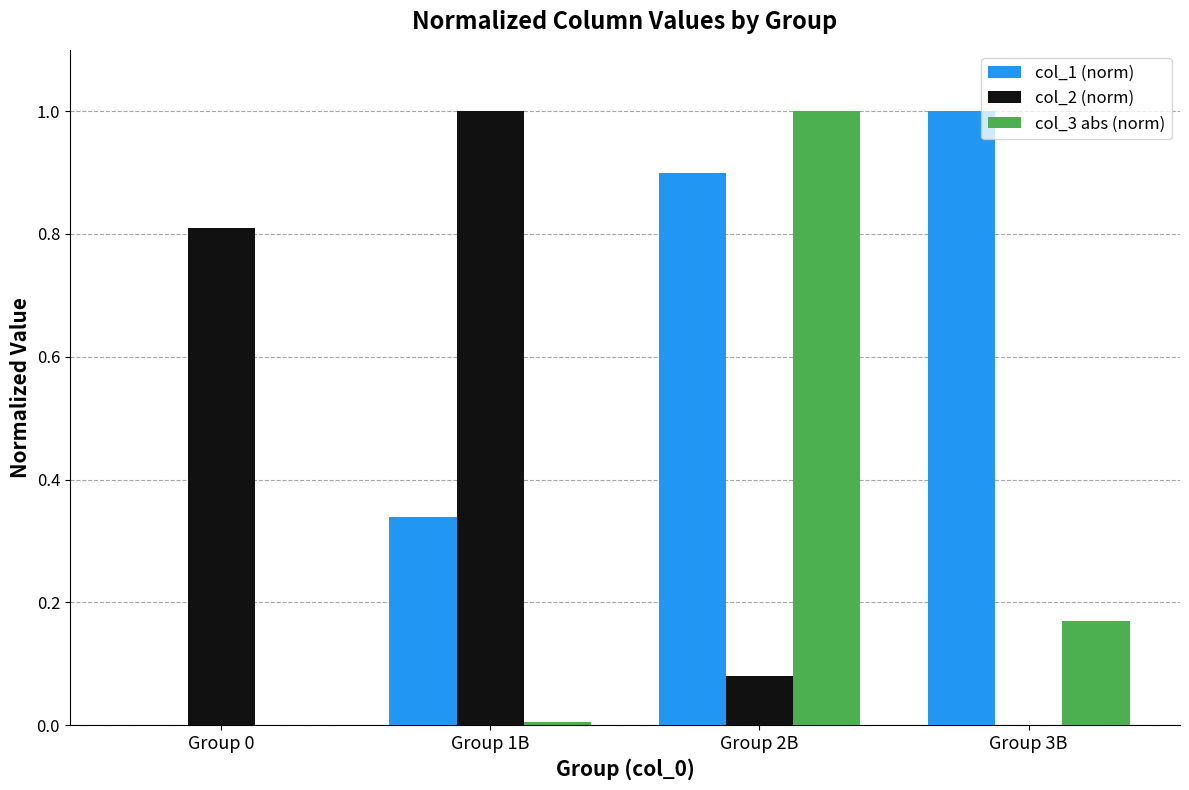

Count the number of data series in this chart.

3